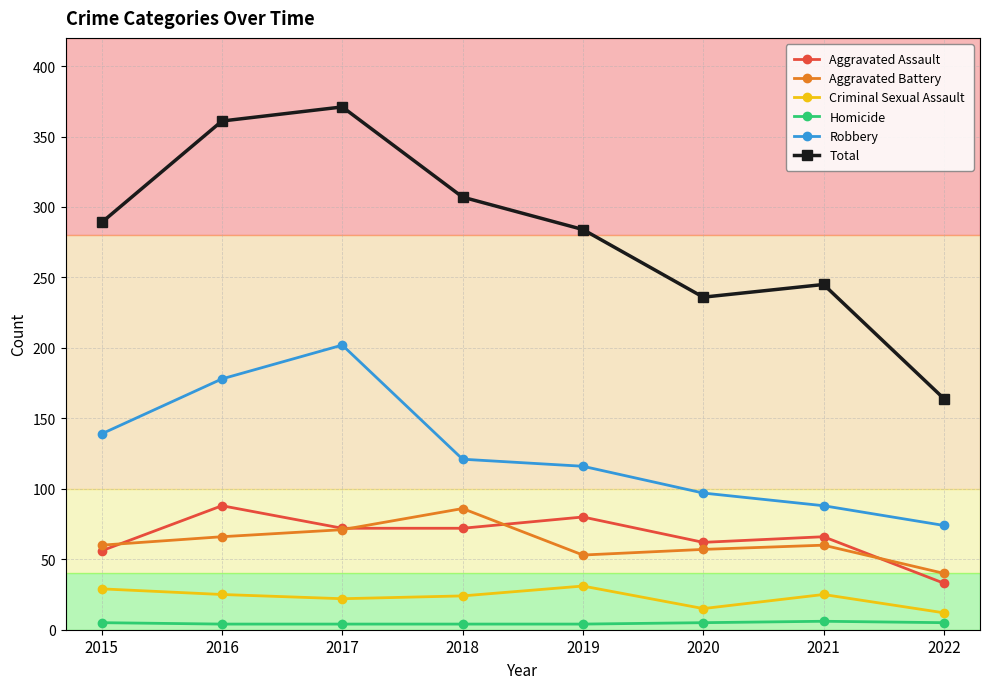

What is the difference between the Aggravated Battery values at 2018 and 2022?

46